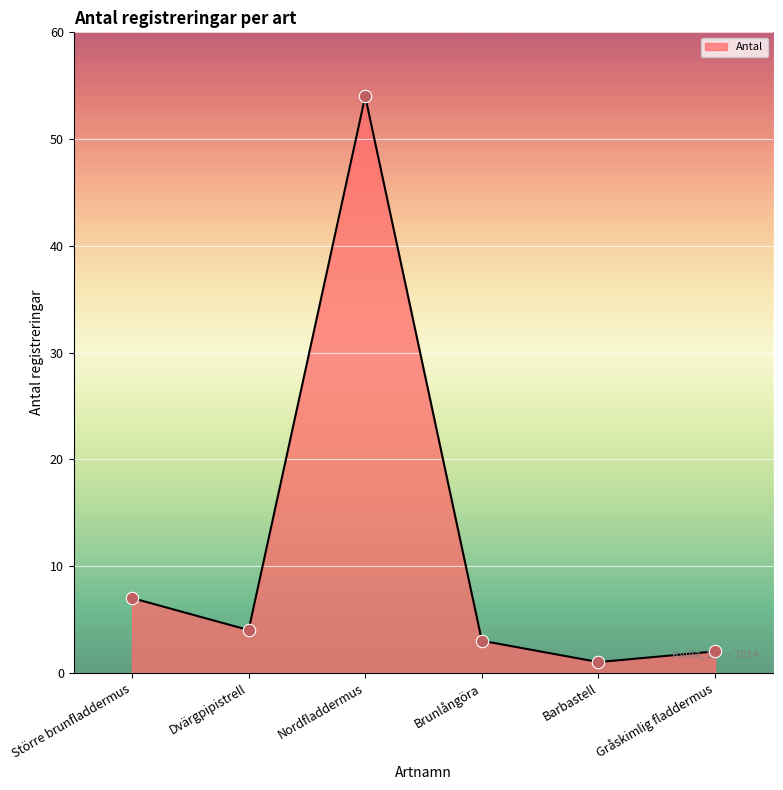

What is the ratio of the value at Brunlångöra to the value at Nordfladdermus?

0.1